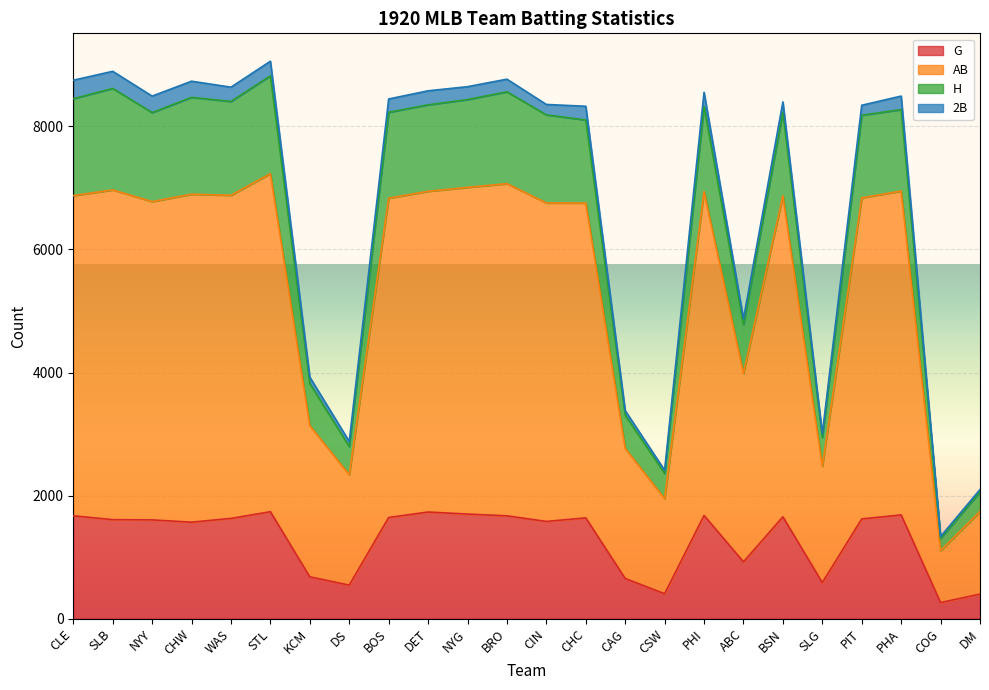

True or false: G has a value of 985 at BOS.

False